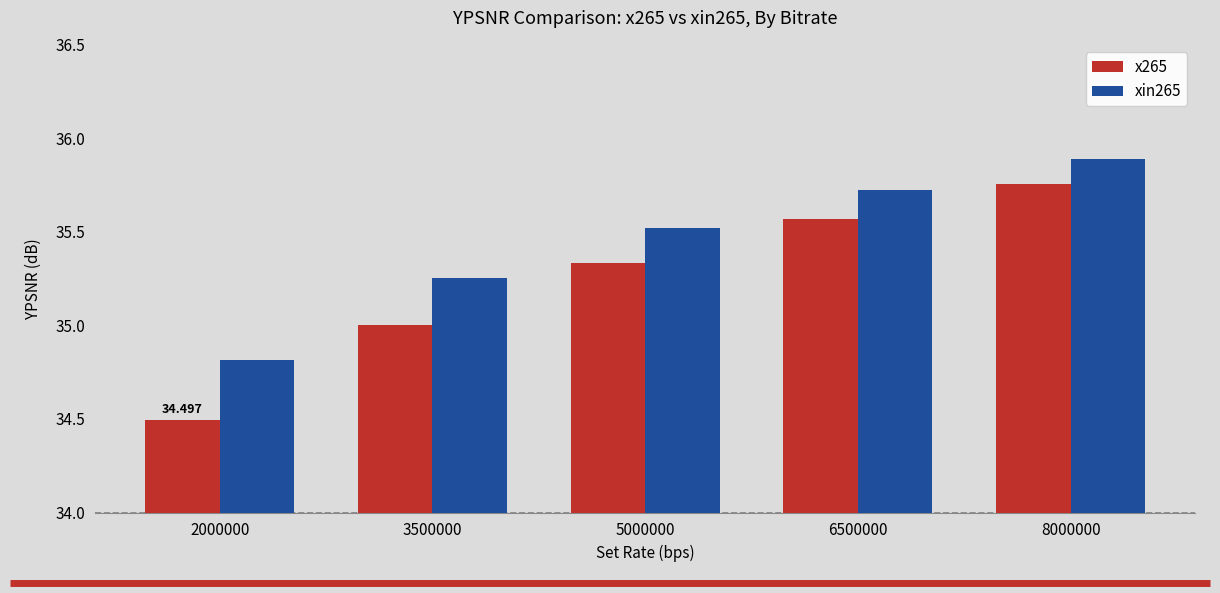

At which label does xin265 first exceed 35?

3500000